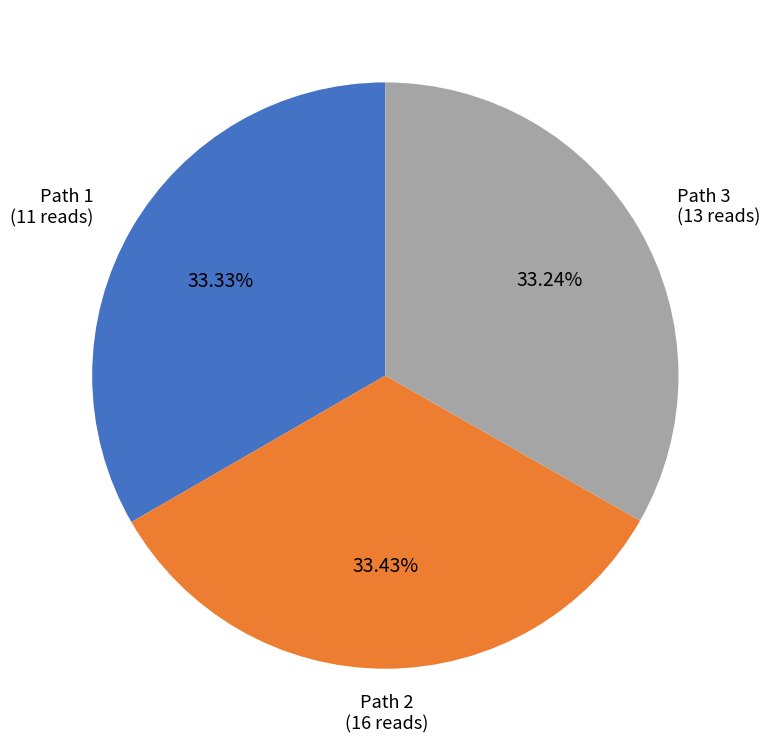

Count the number of slices in the pie.

3